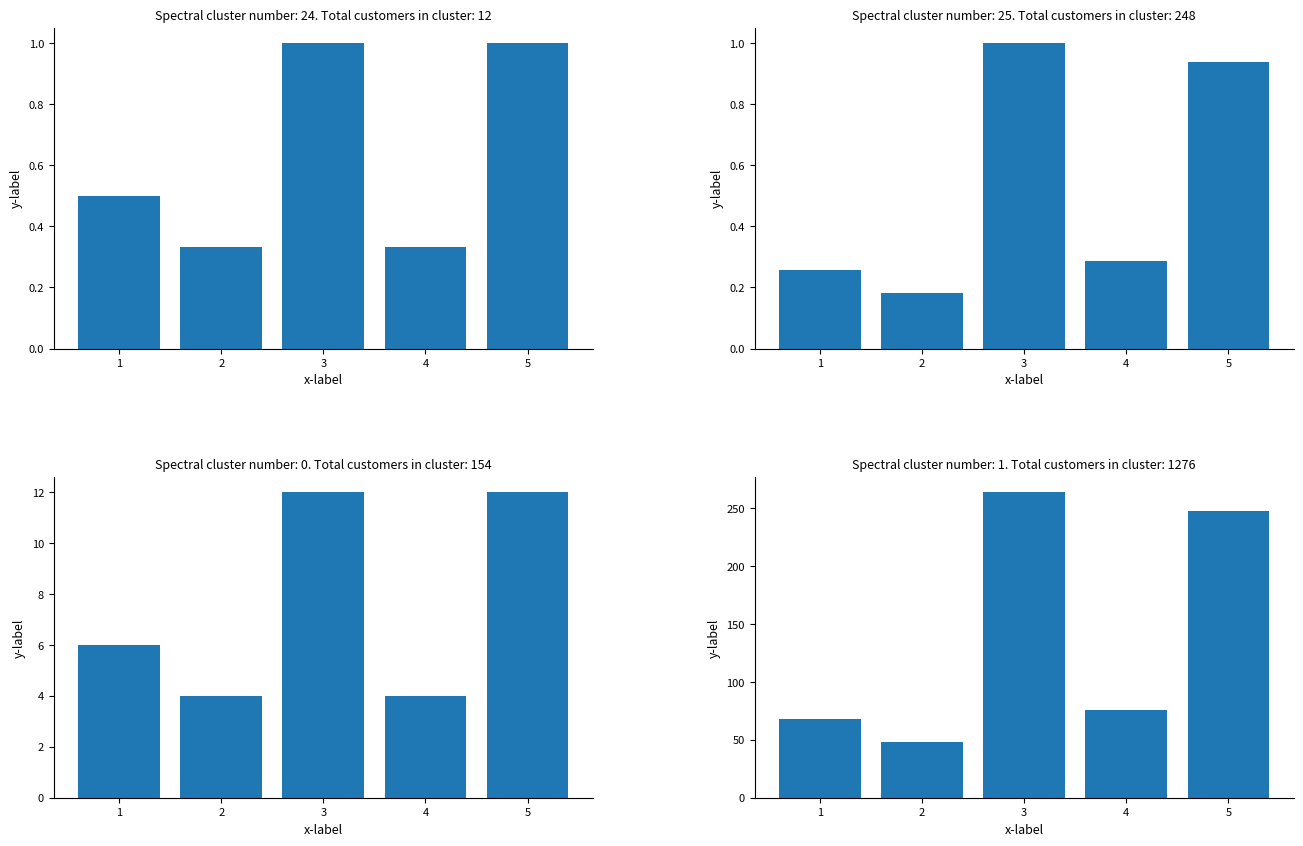

How many data points does each series have?

5